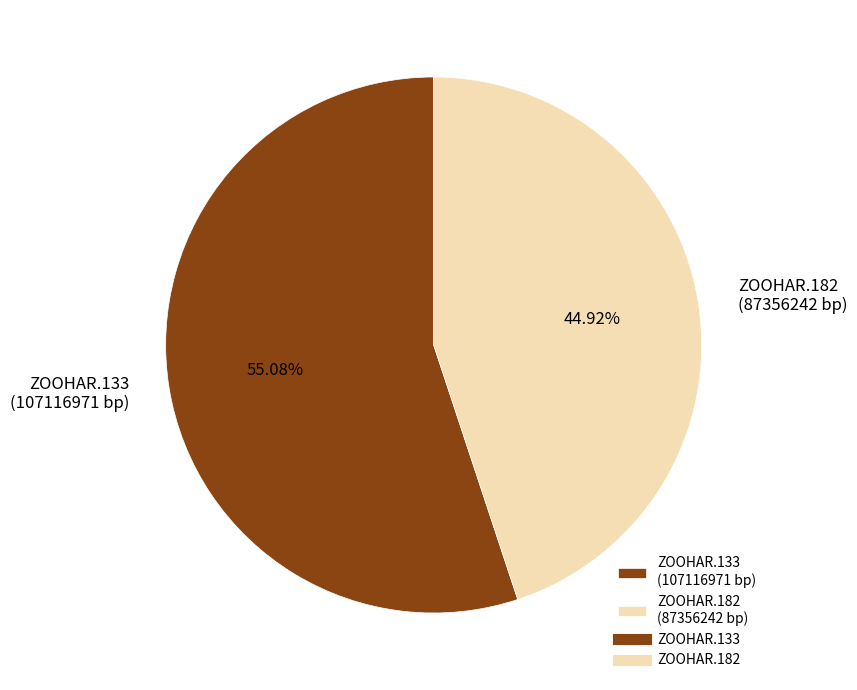

Do ZOOHAR.133 and ZOOHAR.182 together represent more than half of the pie?

Yes